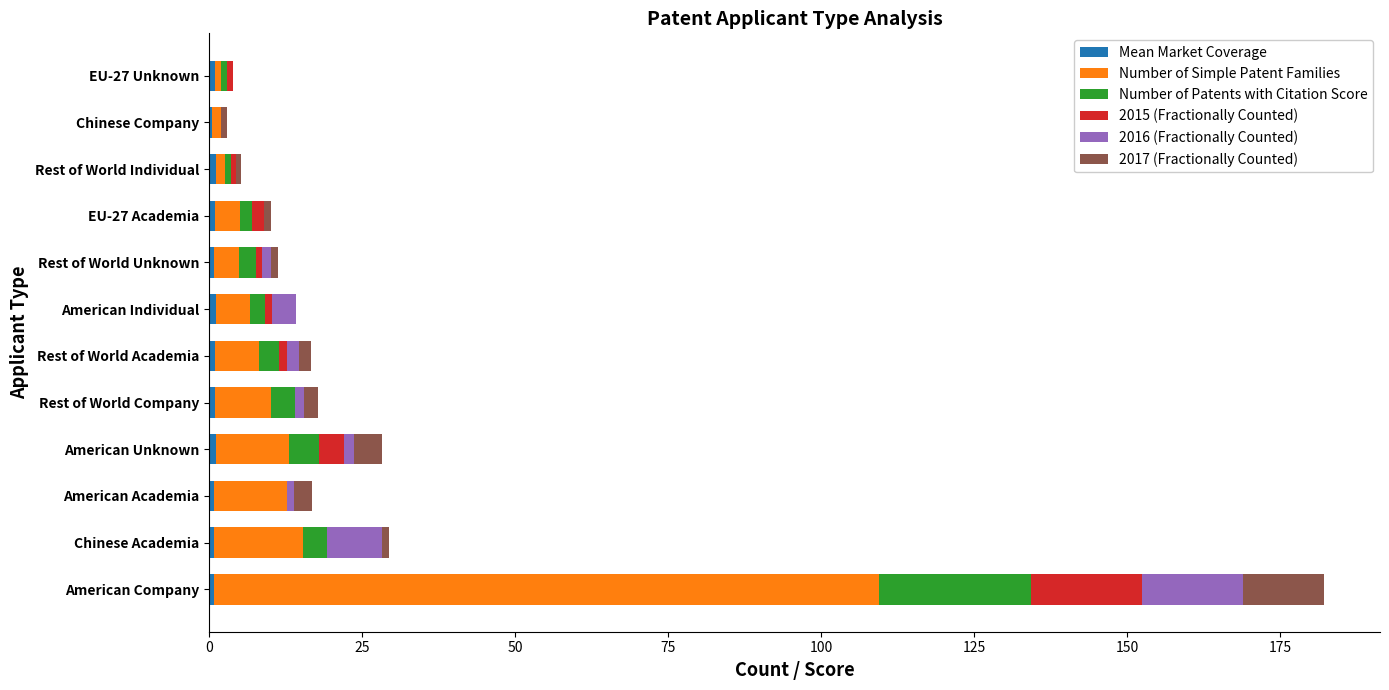

At which category is the sum across all series the highest?

American Company